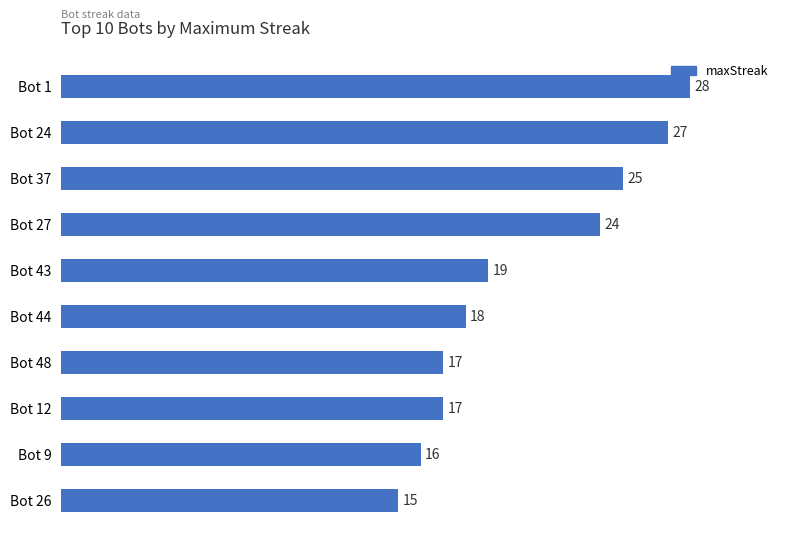

What is the average value?

21